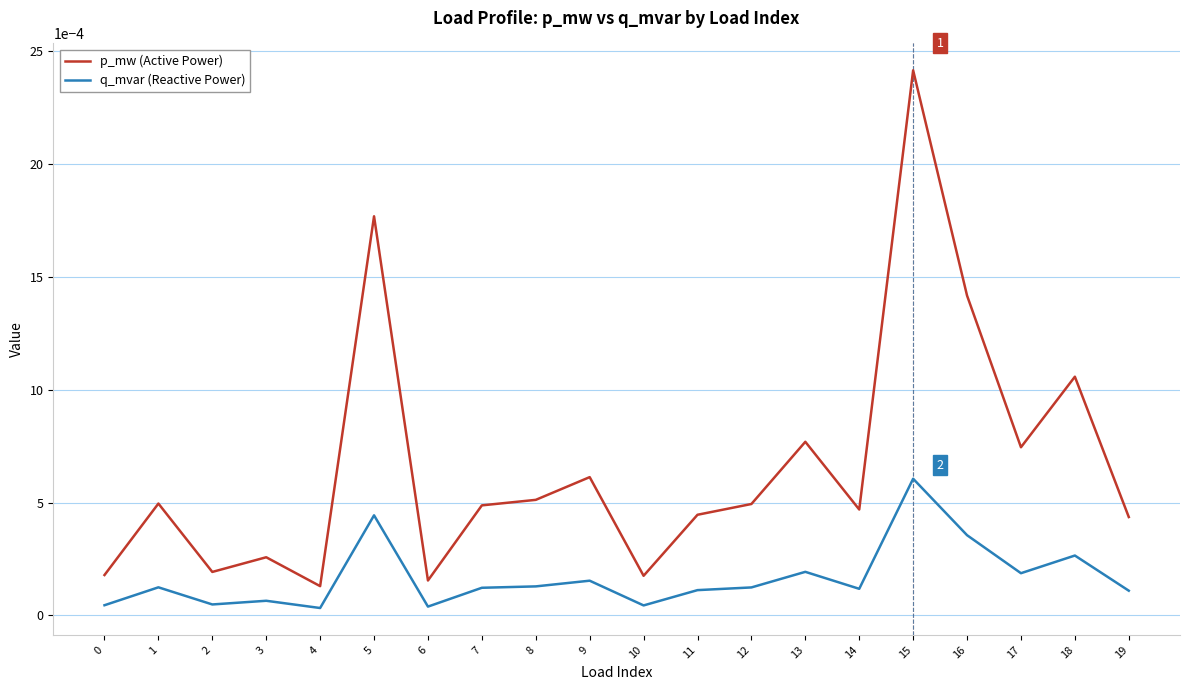

At which category does the chart reach its peak across all series?

15